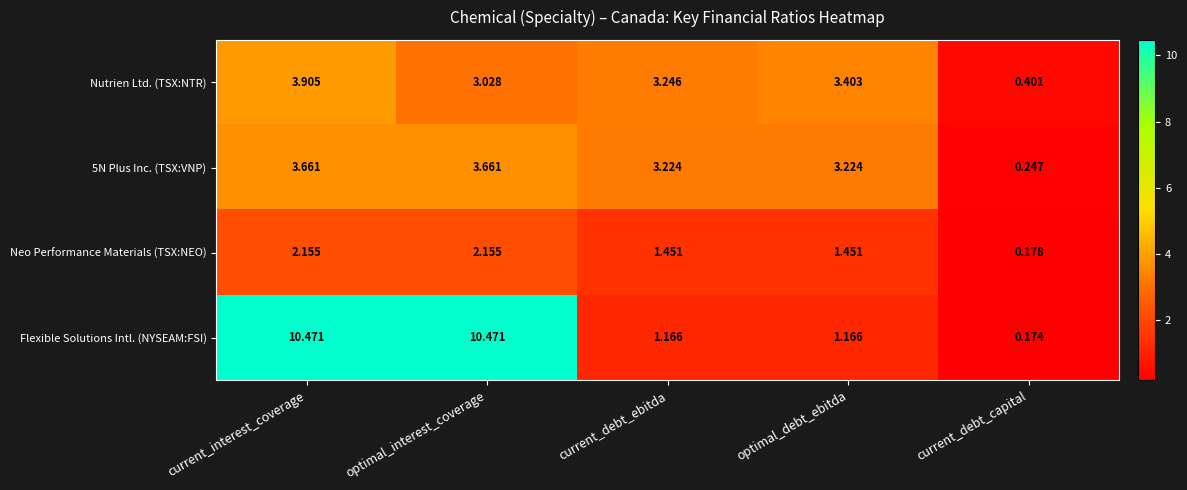

At how many categories does at least one series exceed 8?

2